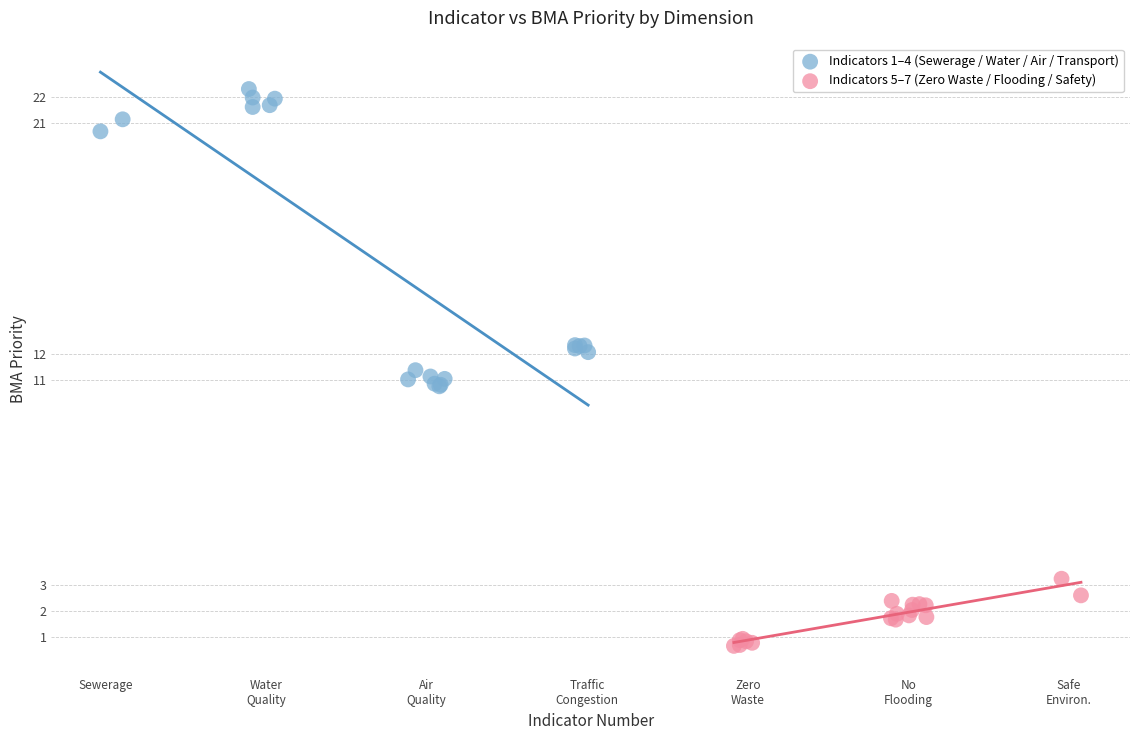

Which series contains the highest Y value?

Indicators 1–4 (Sewerage / Water / Air / Transport)